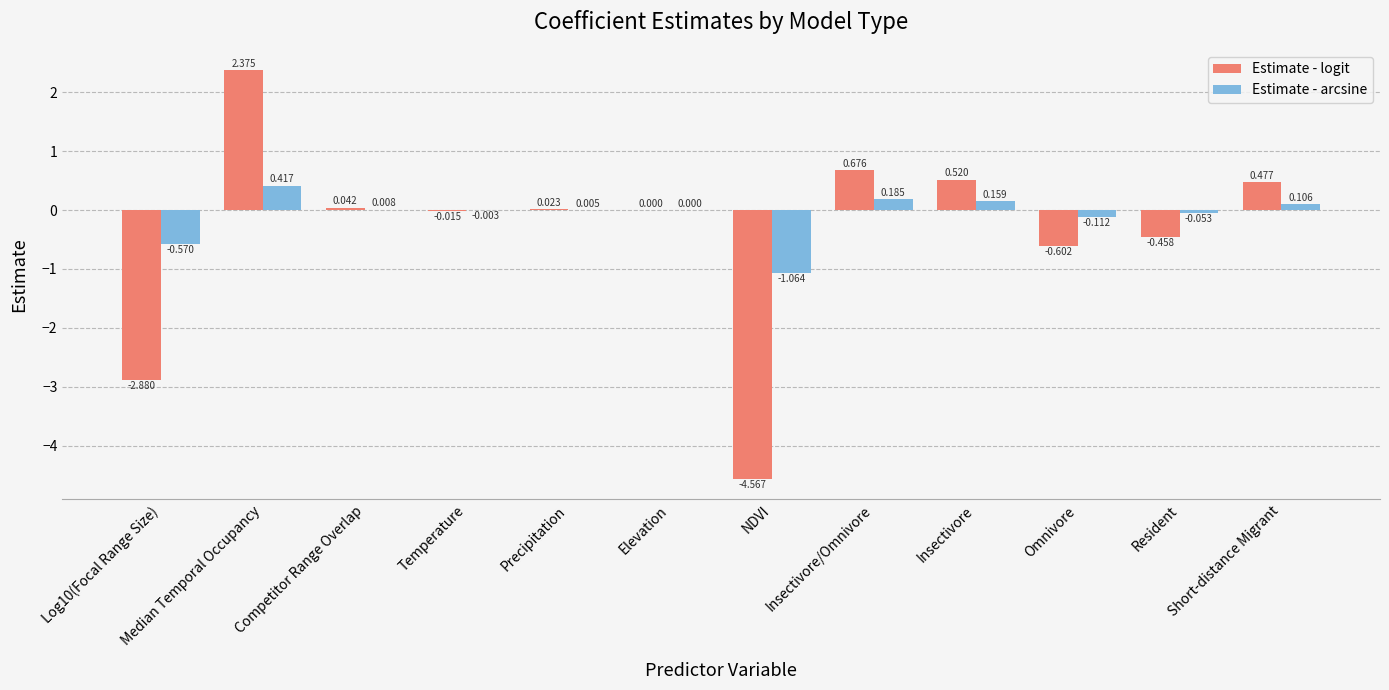

Is the value of Estimate - logit at Resident greater than the value of Estimate - arcsine at Elevation?

No